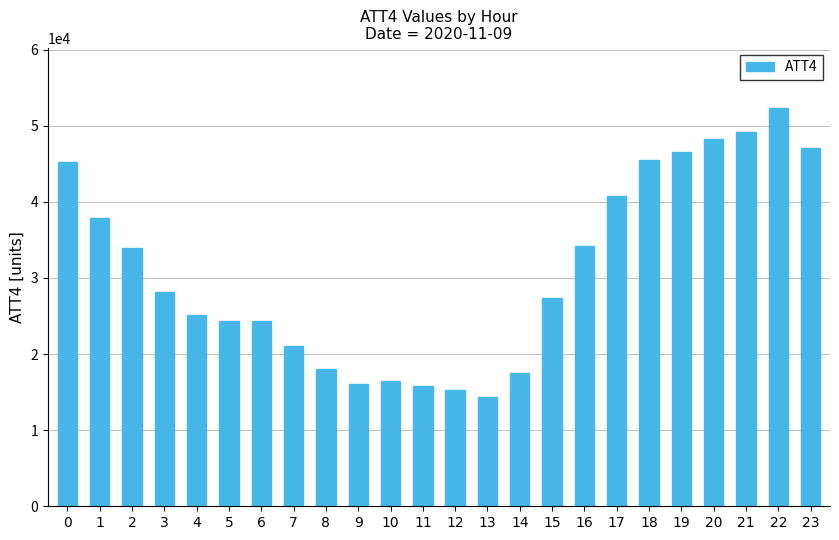

What is the value of the 23rd bar from the left?

52400